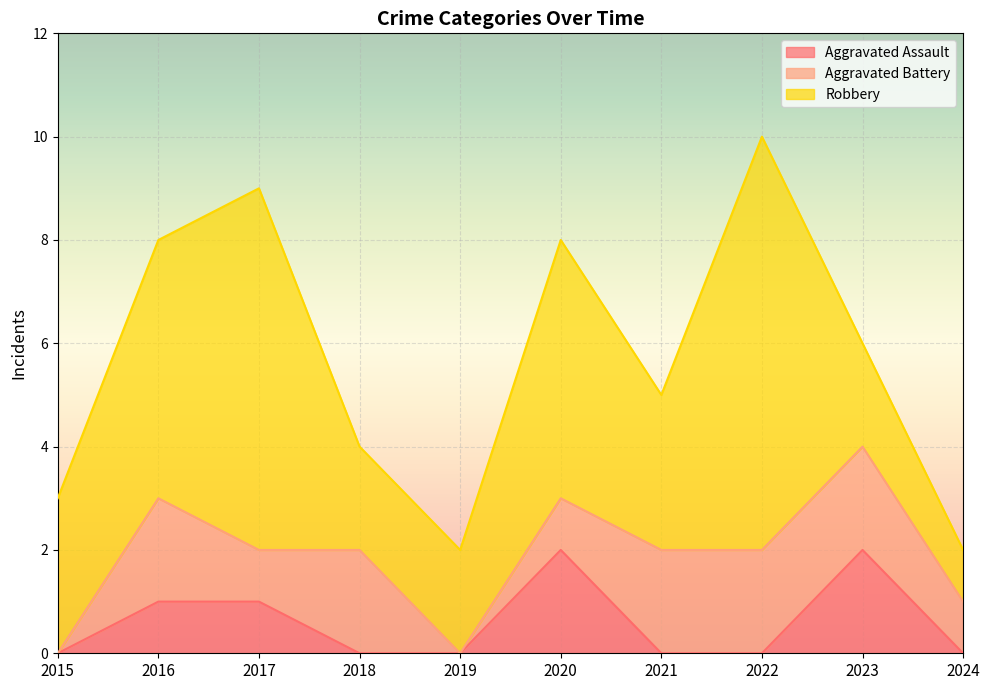

True or false: Robbery and Aggravated Battery cross at least once.

False